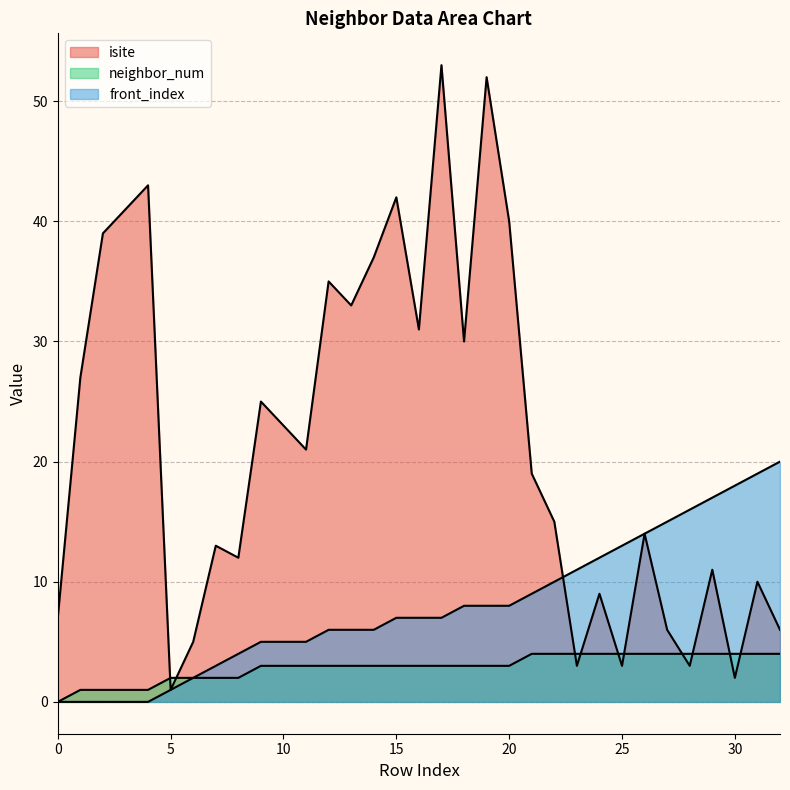

Reading left to right, list all the values displayed in this chart.

isite: 7	27	39	41	43	1	5	13	12	25	23	21	35	33	37	42	31	53	30	52	40	19	15	3	9	3	14	6	3	11	2	10	6
neighbor_num: 0	1	1	1	1	2	2	2	2	3	3	3	3	3	3	3	3	3	3	3	3	4	4	4	4	4	4	4	4	4	4	4	4
front_index: 0	0	0	0	0	1	2	3	4	5	5	5	6	6	6	7	7	7	8	8	8	9	10	11	12	13	14	15	16	17	18	19	20